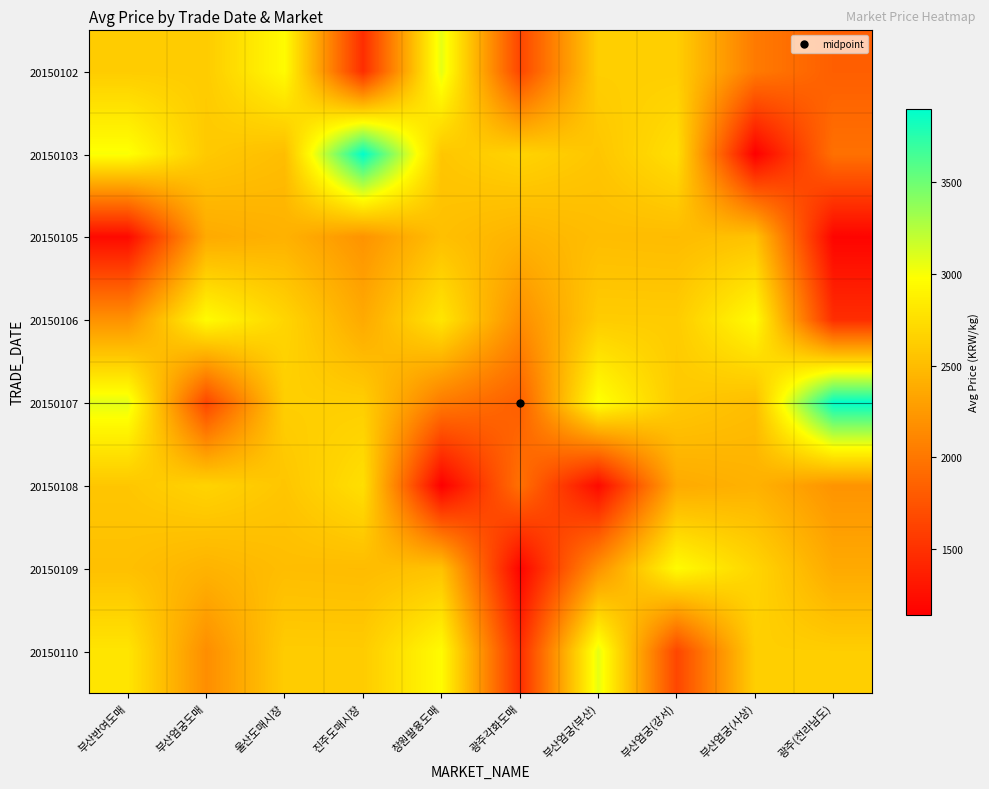

Reading right to left, transcribe all the data shown in this chart.

20150102: 광주(전라남도)=1829	부산엄궁(사상)=2030	부산엄궁(강서)=2631	부산엄궁(부산)=2633	광주각화도매=1650	창원팔용도매=3075	진주도매시장=1473	울산도매시장=2956	부산엄궁도매=2613	부산반여도매=2615
20150103: 광주(전라남도)=1960	부산엄궁(사상)=1143	부산엄궁(강서)=2754	부산엄궁(부산)=2570	광주각화도매=2669	창원팔용도매=2575	진주도매시장=3900	울산도매시장=2511	부산엄궁도매=2594	부산반여도매=3000
20150105: 광주(전라남도)=1177	부산엄궁(사상)=2547	부산엄궁(강서)=2497	부산엄궁(부산)=2508	광주각화도매=2438	창원팔용도매=2526	진주도매시장=2209	울산도매시장=2427	부산엄궁도매=2371	부산반여도매=1220
20150106: 광주(전라남도)=1473	부산엄궁(사상)=2956	부산엄궁(강서)=2613	부산엄궁(부산)=2615	광주각화도매=2166	창원팔용도매=2800	진주도매시장=2368	울산도매시장=2680	부산엄궁도매=2955	부산반여도매=2198
20150107: 광주(전라남도)=3900	부산엄궁(사상)=2511	부산엄궁(강서)=2594	부산엄궁(부산)=3000	광주각화도매=1829	창원팔용도매=2030	진주도매시장=2631	울산도매시장=2633	부산엄궁도매=1650	부산반여도매=3075
20150108: 광주(전라남도)=2209	부산엄궁(사상)=2427	부산엄궁(강서)=2371	부산엄궁(부산)=1220	광주각화도매=1960	창원팔용도매=1143	진주도매시장=2754	울산도매시장=2570	부산엄궁도매=2669	부산반여도매=2575
20150109: 광주(전라남도)=2368	부산엄궁(사상)=2680	부산엄궁(강서)=2955	부산엄궁(부산)=2198	광주각화도매=1177	창원팔용도매=2547	진주도매시장=2497	울산도매시장=2508	부산엄궁도매=2438	부산반여도매=2526
20150110: 광주(전라남도)=2631	부산엄궁(사상)=2633	부산엄궁(강서)=1650	부산엄궁(부산)=3075	광주각화도매=1473	창원팔용도매=2956	진주도매시장=2613	울산도매시장=2615	부산엄궁도매=2166	부산반여도매=2800